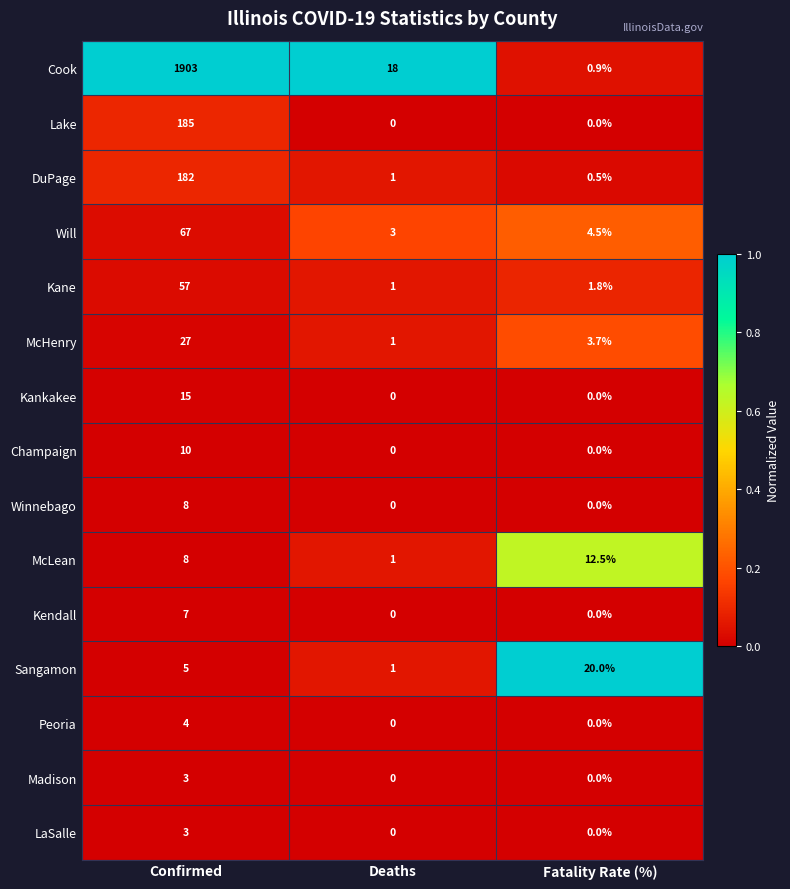

How many data points does each series have?

3